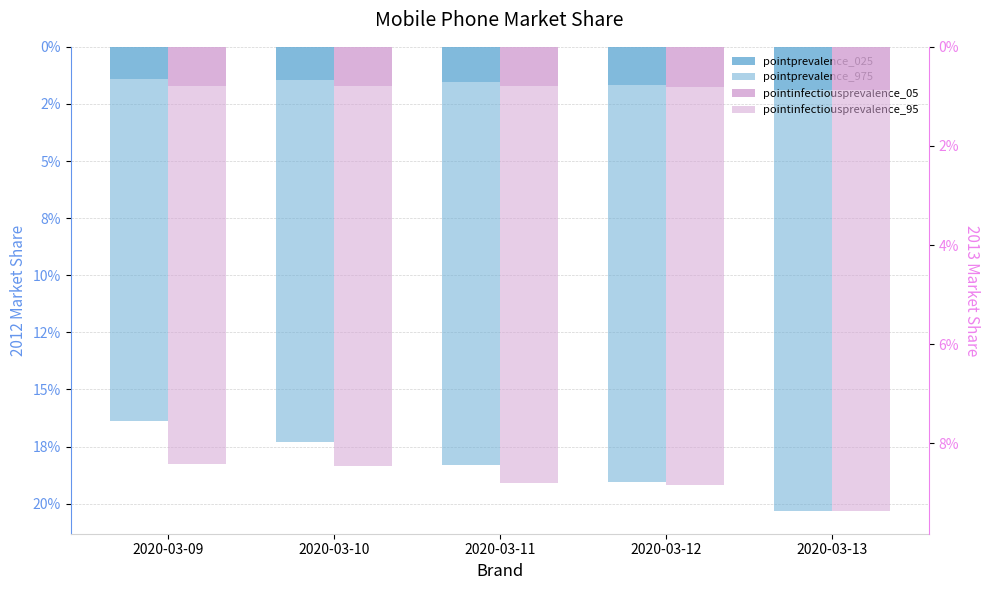

True or false: pointinfectiousprevalence_05 has a value of 0.0 at 2020-03-09.

True